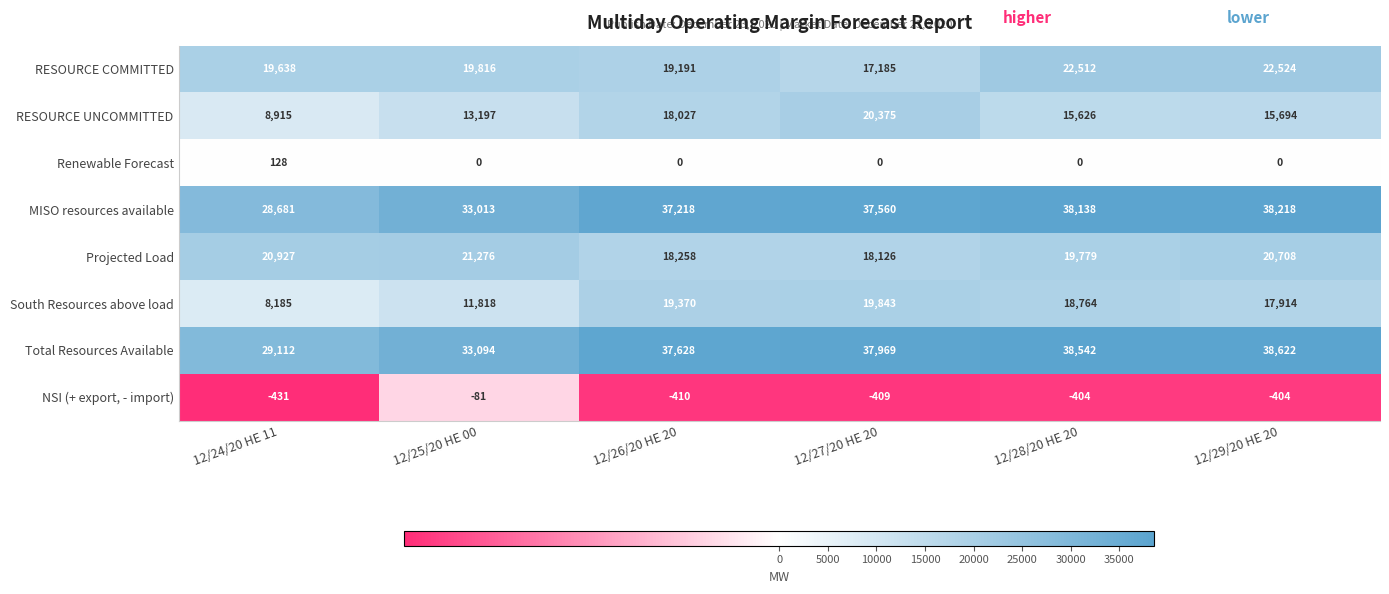

At which category is the sum across all series the highest?

12/29/20 HE 20